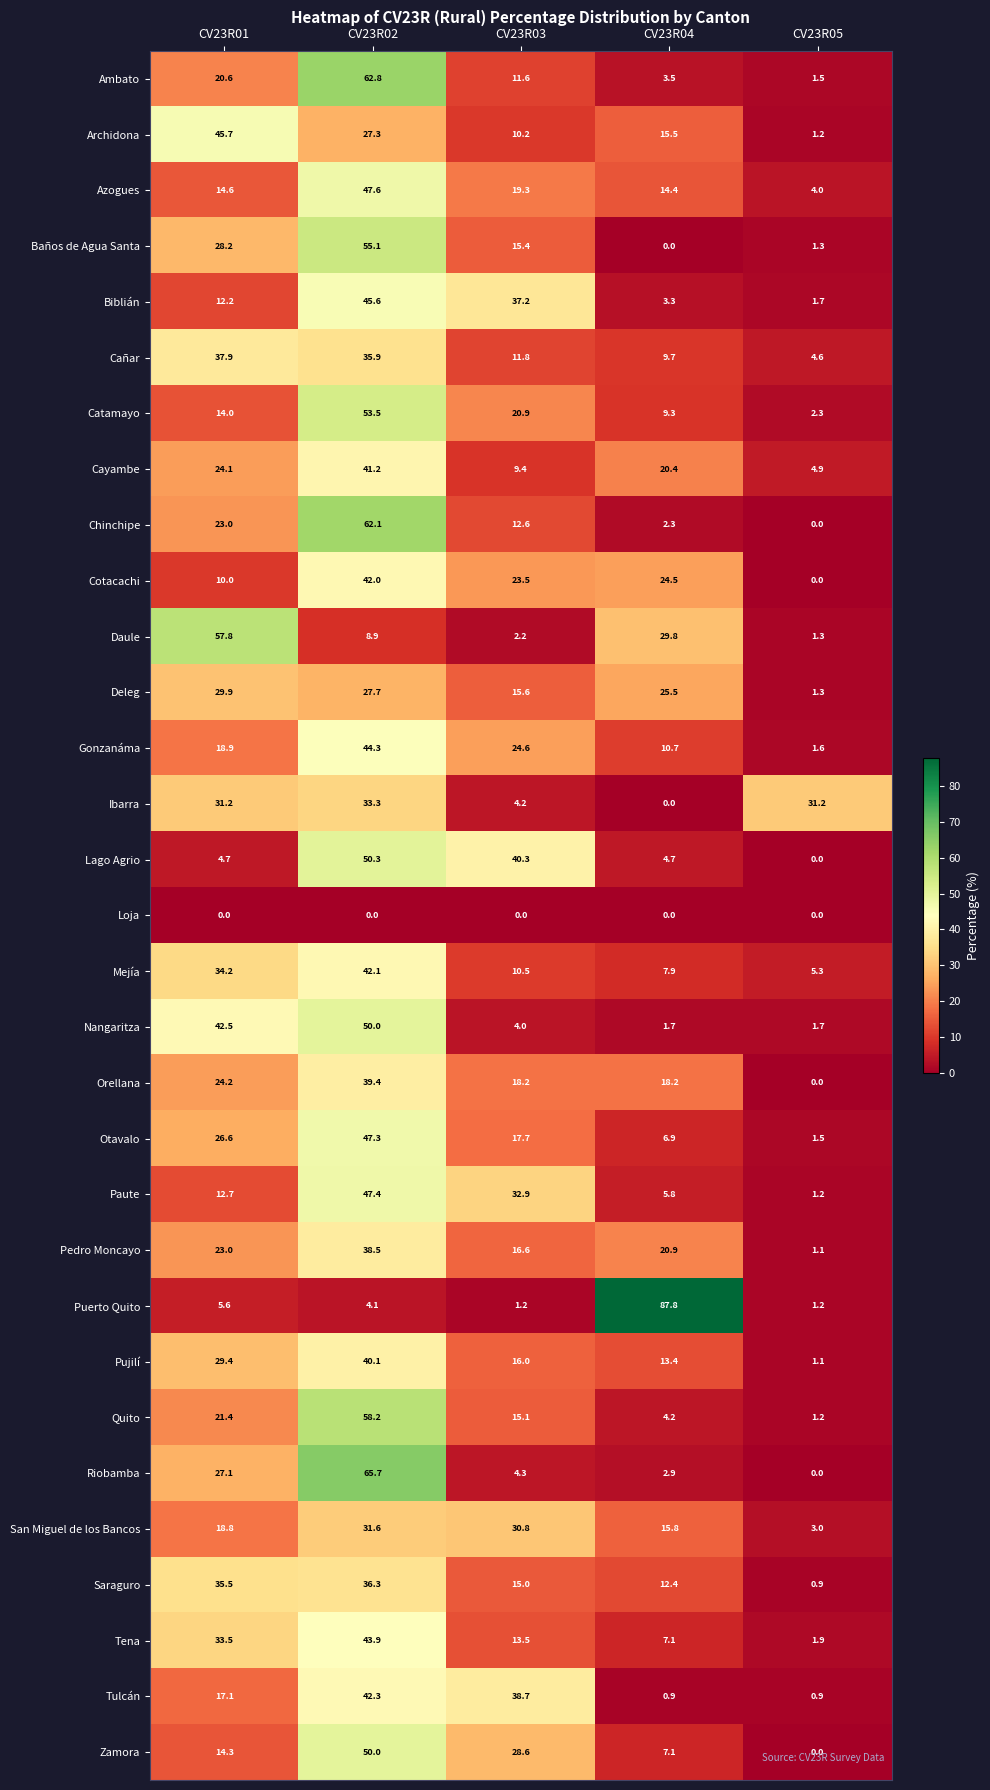

What is the greatest value displayed?

87.8